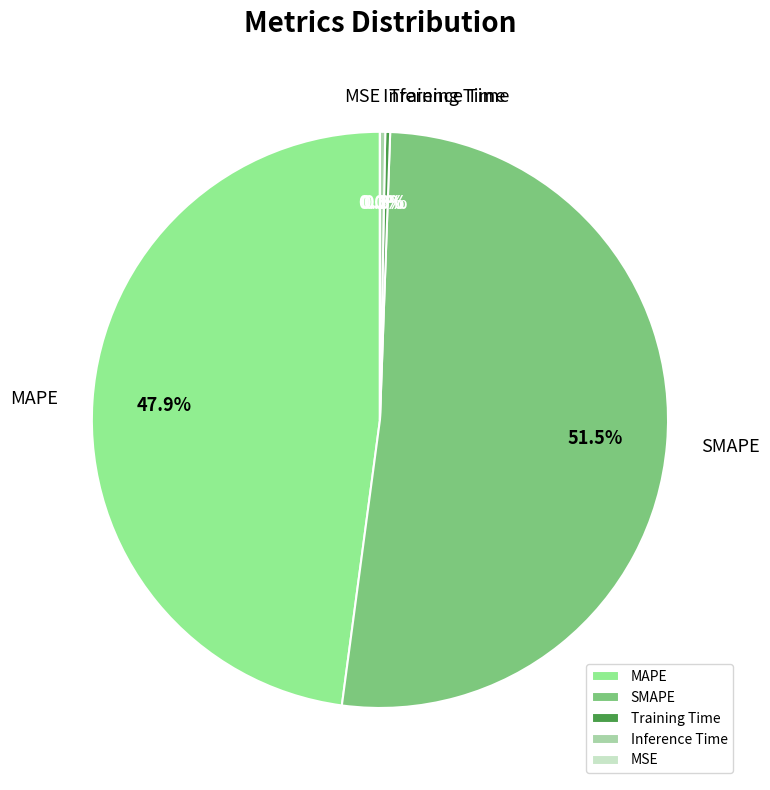

Count the number of slices in the pie.

5